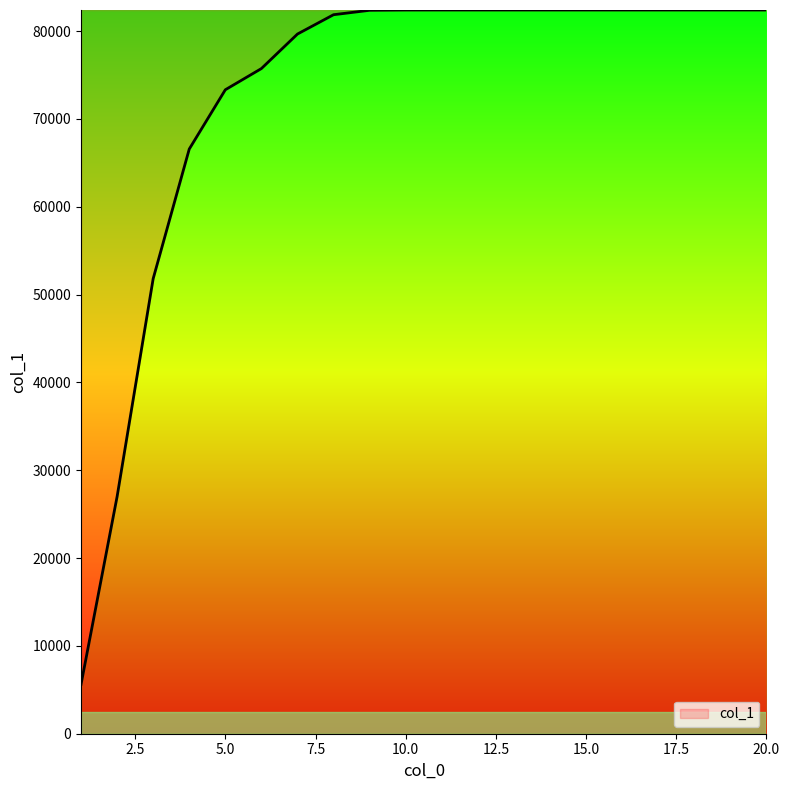

How many lines are shown in the chart?

1